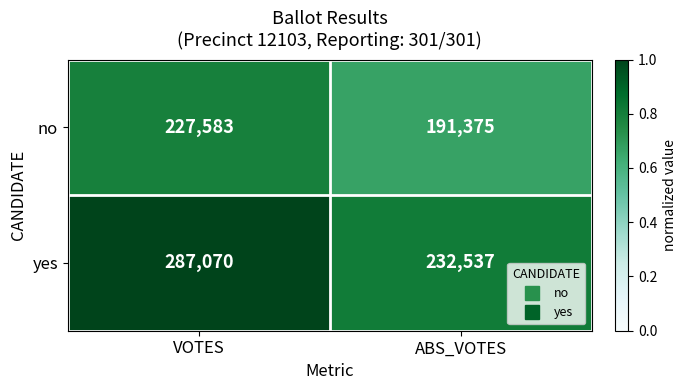

Reading left to right, list all the values displayed in this chart.

no: 227583	191375
yes: 287070	232537